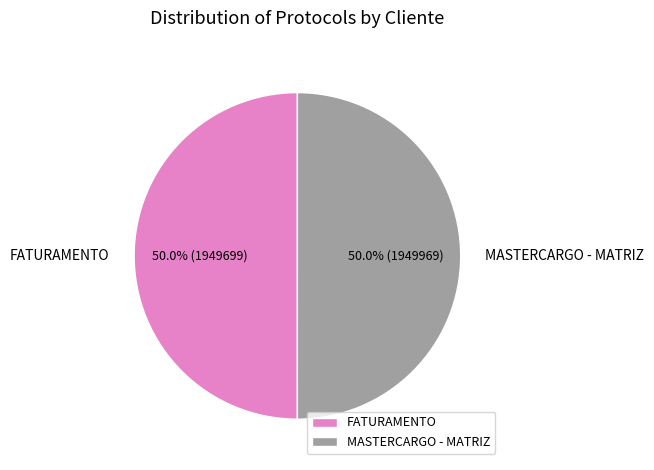

What is the ratio of the value at FATURAMENTO to the value at MASTERCARGO - MATRIZ?

1.0